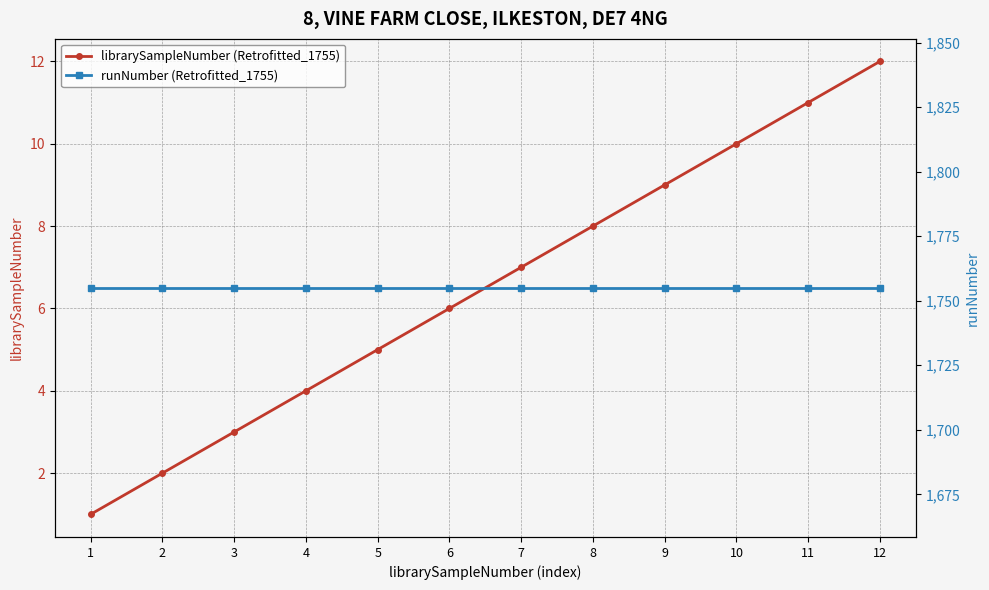

Which series has the largest range (max minus min)?

librarySampleNumber (Retrofitted_1755)